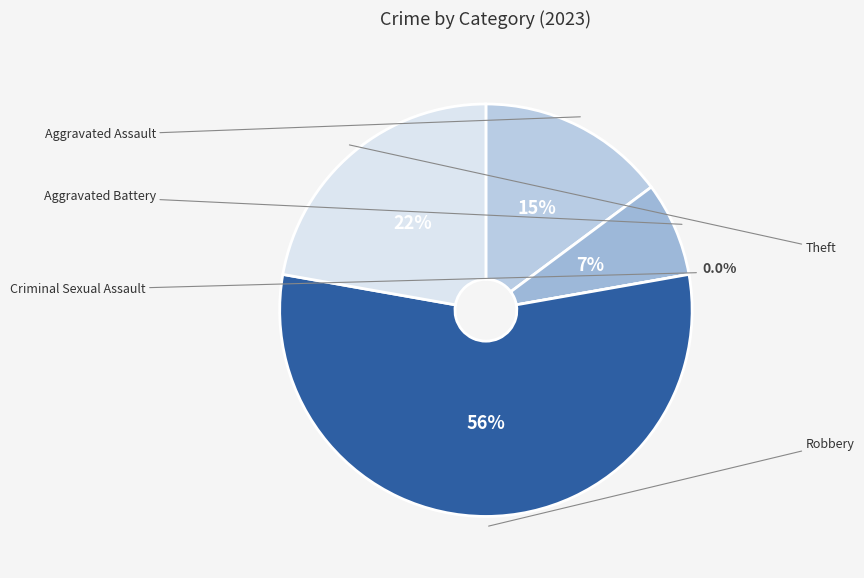

Is there a majority slice in this chart?

Yes